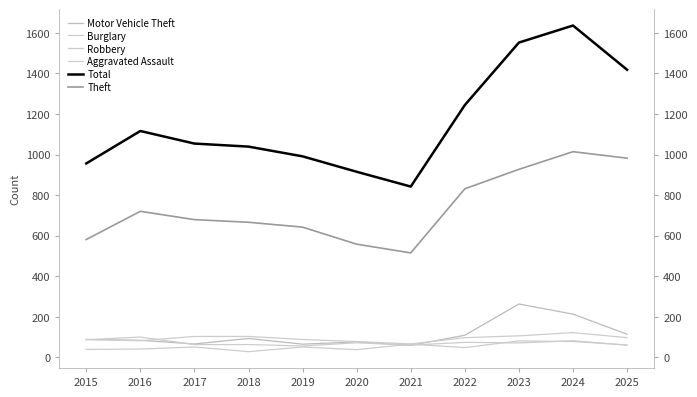

What is the value of the Theft point at the 4th from the left?

666